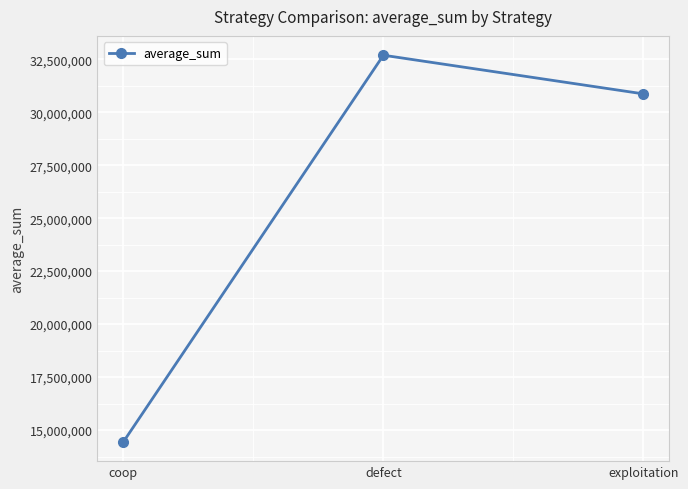

How many values are between 14443899 and 32690503?

3